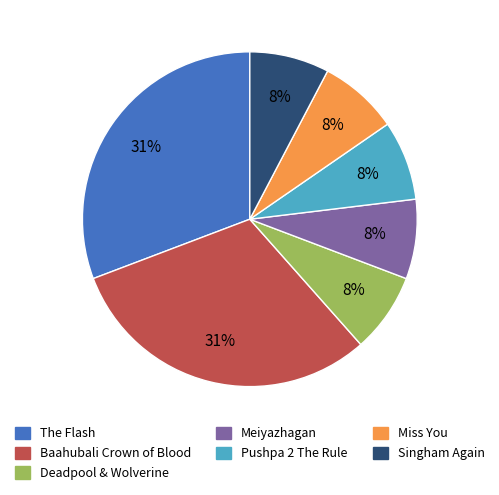

To the nearest percent, what is the difference between the Deadpool & Wolverine and The Flash slice percentages?

23%